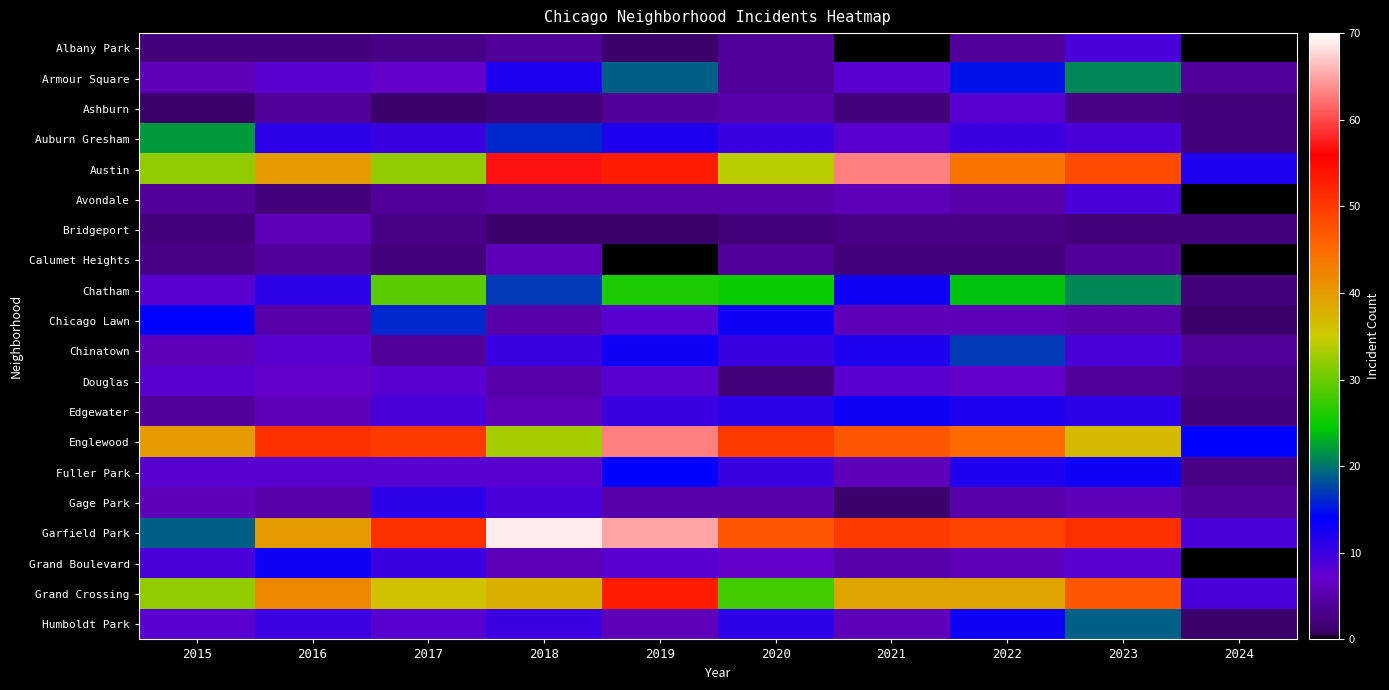

What is the sum of all Englewood values?

430.0